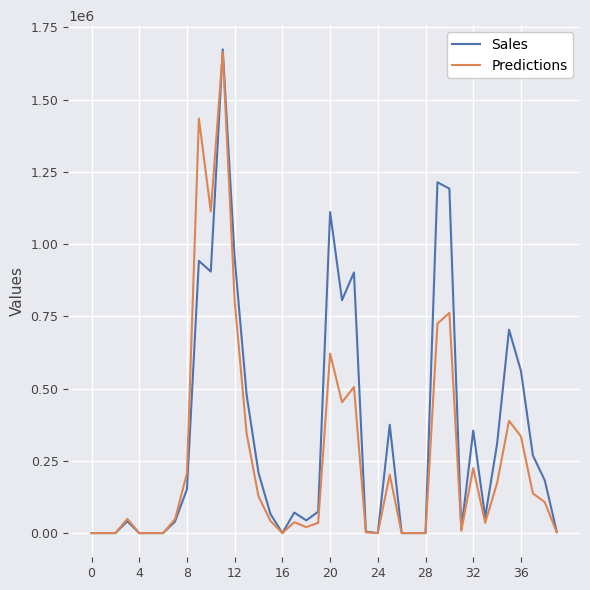

What is the average value of the Sales series?

342625